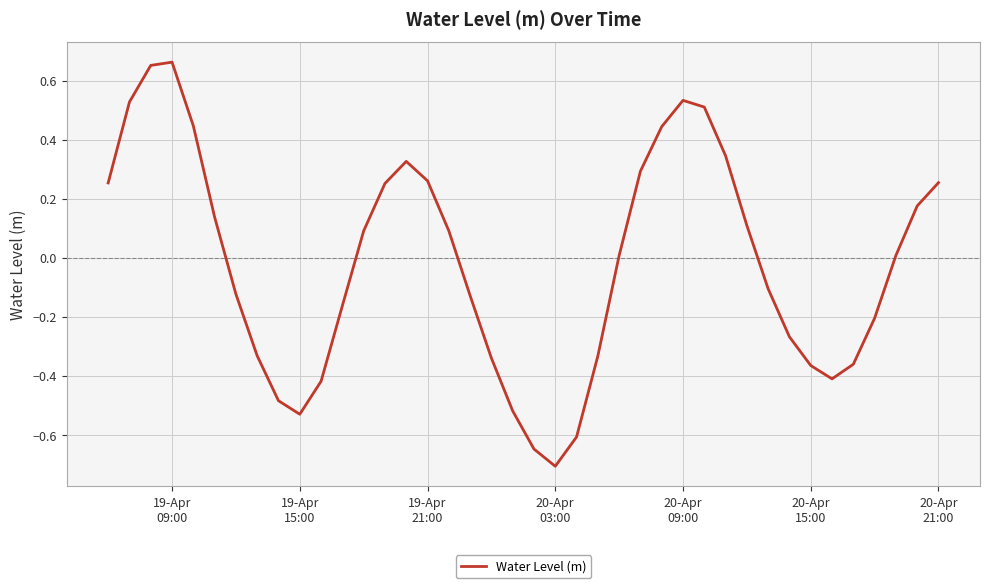

What is the difference between the maximum and minimum values?

1.4